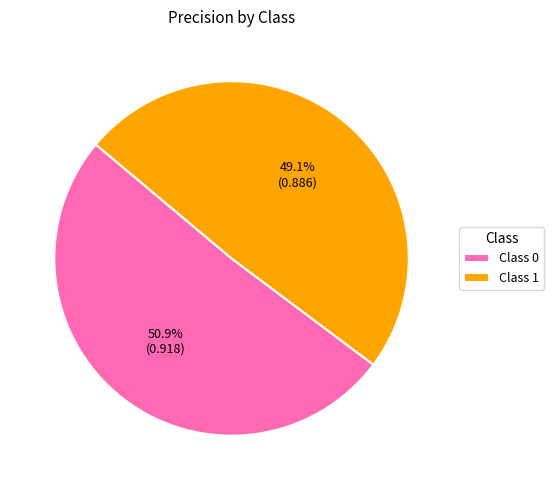

Count the number of slices in the pie.

2